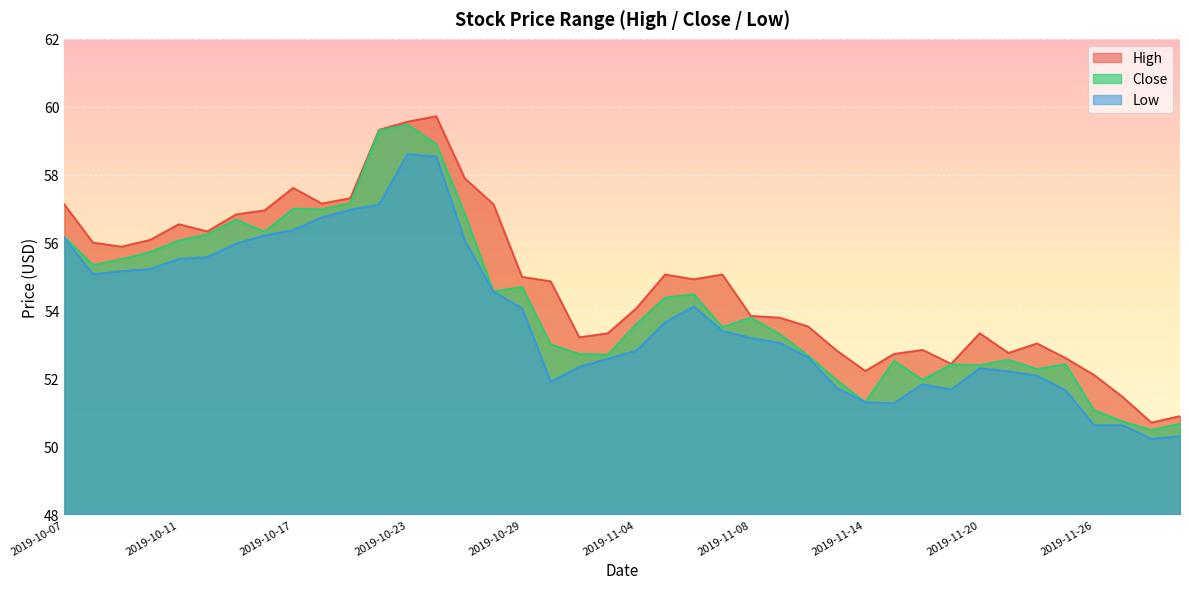

True or false: Low and Close cross at least once.

False